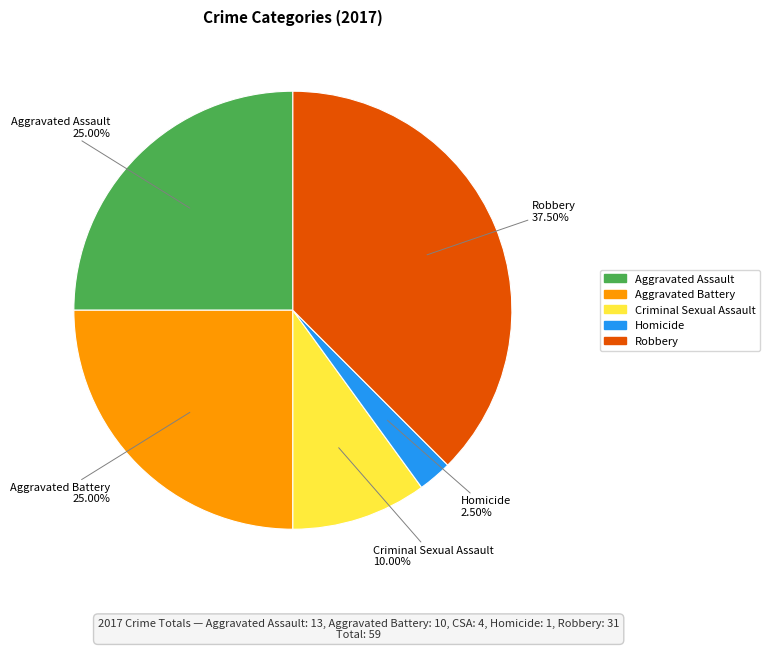

Does any single category account for the majority?

No